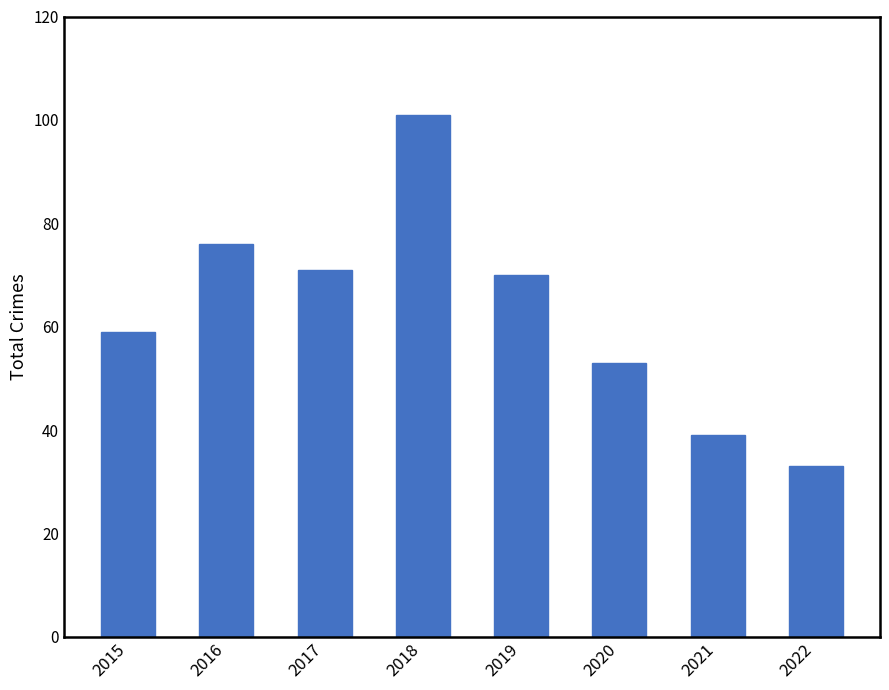

Rank the categories by value from lowest to highest.

2022, 2021, 2020, 2015, 2019, 2017, 2016, 2018